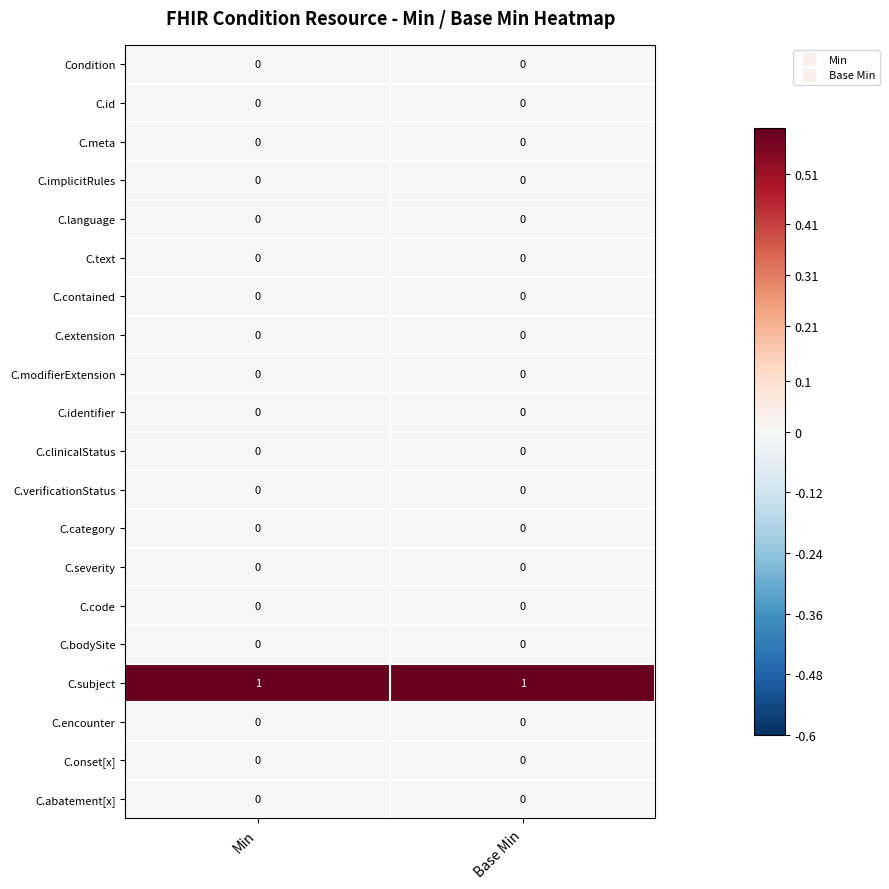

Which series has the largest total across all categories?

C.subject